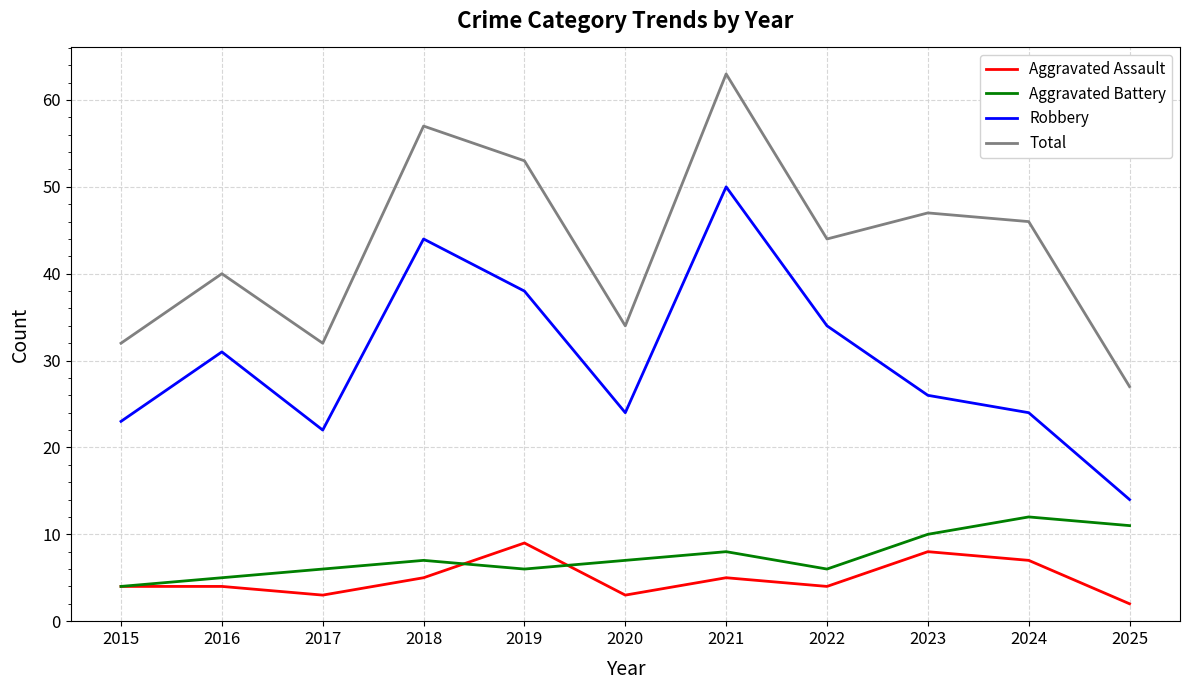

Reading right to left, what are all the values shown in this chart?

Aggravated Assault: 2025=2	2024=7	2023=8	2022=4	2021=5	2020=3	2019=9	2018=5	2017=3	2016=4	2015=4
Aggravated Battery: 2025=11	2024=12	2023=10	2022=6	2021=8	2020=7	2019=6	2018=7	2017=6	2016=5	2015=4
Robbery: 2025=14	2024=24	2023=26	2022=34	2021=50	2020=24	2019=38	2018=44	2017=22	2016=31	2015=23
Total: 2025=27	2024=46	2023=47	2022=44	2021=63	2020=34	2019=53	2018=57	2017=32	2016=40	2015=32